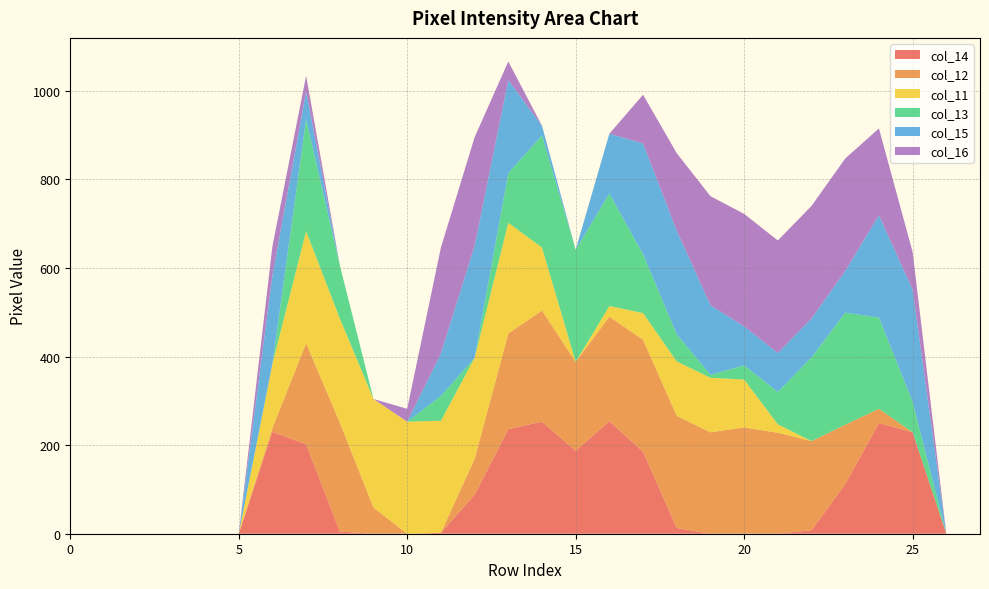

Reading right to left, what are all the values shown in this chart?

col_14: row_27=0	row_26=0	row_25=229	row_24=250	row_23=112	row_22=8	row_21=0	row_20=0	row_19=0	row_18=13	row_17=185	row_16=254	row_15=187	row_14=253	row_13=236	row_12=88	row_11=2	row_10=0	row_9=0	row_8=5	row_7=202	row_6=230	row_5=0	row_4=0	row_3=0	row_2=0	row_1=0	row_0=0
col_12: row_27=0	row_26=0	row_25=0	row_24=32	row_23=134	row_22=201	row_21=228	row_20=240	row_19=229	row_18=253	row_17=253	row_16=236	row_15=201	row_14=251	row_13=216	row_12=81	row_11=0	row_10=0	row_9=59	row_8=246	row_7=228	row_6=9	row_5=0	row_4=0	row_3=0	row_2=0	row_1=0	row_0=0
col_11: row_27=0	row_26=0	row_25=0	row_24=0	row_23=0	row_22=0	row_21=19	row_20=108	row_19=123	row_18=123	row_17=60	row_16=24	row_15=0	row_14=142	row_13=250	row_12=228	row_11=253	row_10=253	row_9=245	row_8=235	row_7=253	row_6=145	row_5=0	row_4=0	row_3=0	row_2=0	row_1=0	row_0=0
col_13: row_27=0	row_26=0	row_25=69	row_24=206	row_23=253	row_22=189	row_21=73	row_20=32	row_19=7	row_18=61	row_17=133	row_16=254	row_15=253	row_14=253	row_13=112	row_12=0	row_11=56	row_10=0	row_9=0	row_8=120	row_7=253	row_6=0	row_5=0	row_4=0	row_3=0	row_2=0	row_1=0	row_0=0
col_15: row_27=0	row_26=0	row_25=253	row_24=231	row_23=94	row_22=88	row_21=88	row_20=88	row_19=157	row_18=234	row_17=250	row_16=135	row_15=0	row_14=22	row_13=210	row_12=253	row_11=96	row_10=0	row_9=0	row_8=0	row_7=62	row_6=199	row_5=0	row_4=0	row_3=0	row_2=0	row_1=0	row_0=0
col_16: row_27=0	row_26=0	row_25=85	row_24=196	row_23=254	row_22=254	row_21=254	row_20=254	row_19=246	row_18=175	row_17=110	row_16=0	row_15=0	row_14=0	row_13=42	row_12=245	row_11=239	row_10=29	row_9=0	row_8=0	row_7=36	row_6=66	row_5=0	row_4=0	row_3=0	row_2=0	row_1=0	row_0=0